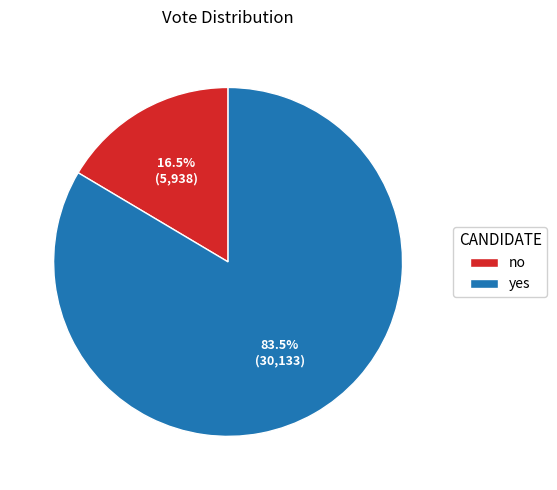

Does any single category account for the majority?

Yes